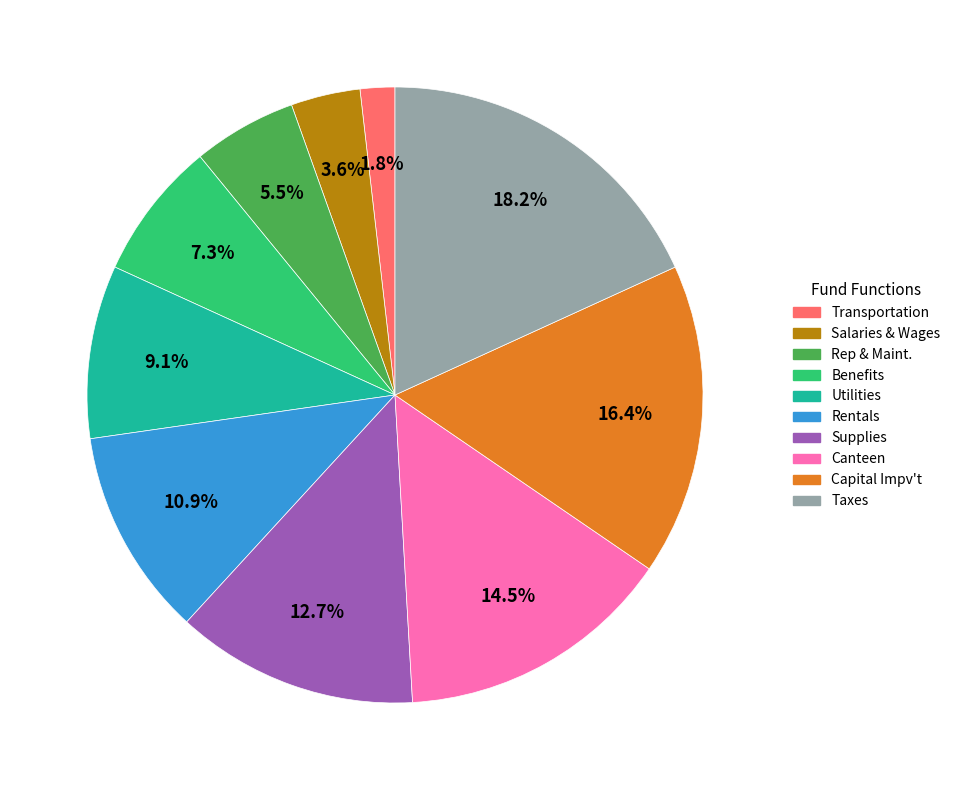

Is there any slice that represents more than half of the pie?

No